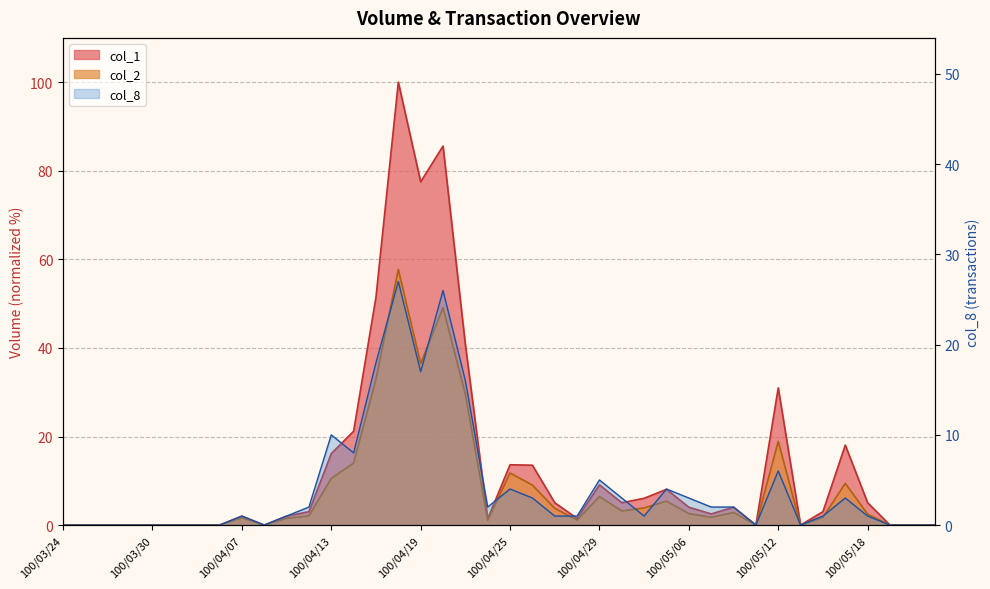

Reading left to right, what are all the values shown in this chart?

col_1: 100/03/24=0.0	100/03/25=0.0	100/03/28=0.0	100/03/29=0.0	100/03/30=0.0	100/03/31=0.0	100/04/01=0.0	100/04/06=0.0	100/04/07=2.0	100/04/08=0.0	100/04/11=2.0	100/04/12=3.0	100/04/13=16.1	100/04/14=21.2	100/04/15=51.5	100/04/18=100.0	100/04/19=77.5	100/04/20=85.6	100/04/21=40.8	100/04/22=1.4	100/04/25=13.6	100/04/26=13.5	100/04/27=5.0	100/04/28=1.5	100/04/29=9.1	100/05/03=5.0	100/05/04=6.1	100/05/05=8.1	100/05/06=4.0	100/05/09=2.5	100/05/10=4.0	100/05/11=0.0	100/05/12=31.0	100/05/13=0.0	100/05/16=3.0	100/05/17=18.1	100/05/18=5.0	100/05/19=0.0	100/05/20=0.0	100/05/23=0.0
col_2: 100/03/24=0.0	100/03/25=0.0	100/03/28=0.0	100/03/29=0.0	100/03/30=0.0	100/03/31=0.0	100/04/01=0.0	100/04/06=0.0	100/04/07=1.7	100/04/08=0.0	100/04/11=1.5	100/04/12=2.1	100/04/13=10.6	100/04/14=14.0	100/04/15=33.0	100/04/18=57.7	100/04/19=36.5	100/04/20=49.1	100/04/21=29.6	100/04/22=1.1	100/04/25=11.8	100/04/26=9.0	100/04/27=3.8	100/04/28=1.1	100/04/29=6.4	100/05/03=3.2	100/05/04=3.9	100/05/05=5.4	100/05/06=2.6	100/05/09=1.8	100/05/10=2.8	100/05/11=0.0	100/05/12=18.9	100/05/13=0.0	100/05/16=1.7	100/05/17=9.4	100/05/18=2.5	100/05/19=0.0	100/05/20=0.0	100/05/23=0.0
col_8: 100/03/24=0.0	100/03/25=0.0	100/03/28=0.0	100/03/29=0.0	100/03/30=0.0	100/03/31=0.0	100/04/01=0.0	100/04/06=0.0	100/04/07=1.0	100/04/08=0.0	100/04/11=1.0	100/04/12=2.0	100/04/13=10.0	100/04/14=8.0	100/04/15=18.0	100/04/18=27.0	100/04/19=17.0	100/04/20=26.0	100/04/21=16.0	100/04/22=2.0	100/04/25=4.0	100/04/26=3.0	100/04/27=1.0	100/04/28=1.0	100/04/29=5.0	100/05/03=3.0	100/05/04=1.0	100/05/05=4.0	100/05/06=3.0	100/05/09=2.0	100/05/10=2.0	100/05/11=0.0	100/05/12=6.0	100/05/13=0.0	100/05/16=1.0	100/05/17=3.0	100/05/18=1.0	100/05/19=0.0	100/05/20=0.0	100/05/23=0.0